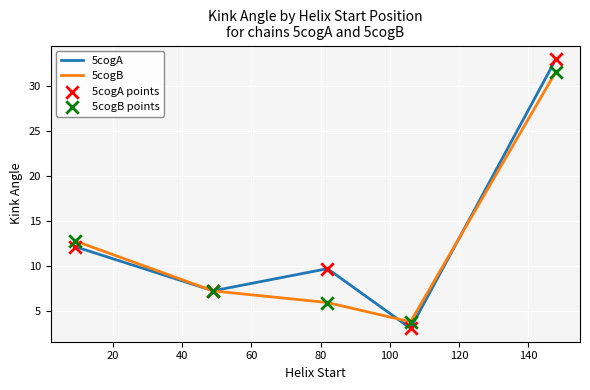

Rank the series by their maximum value, from lowest to highest.

5cogB, 5cogA